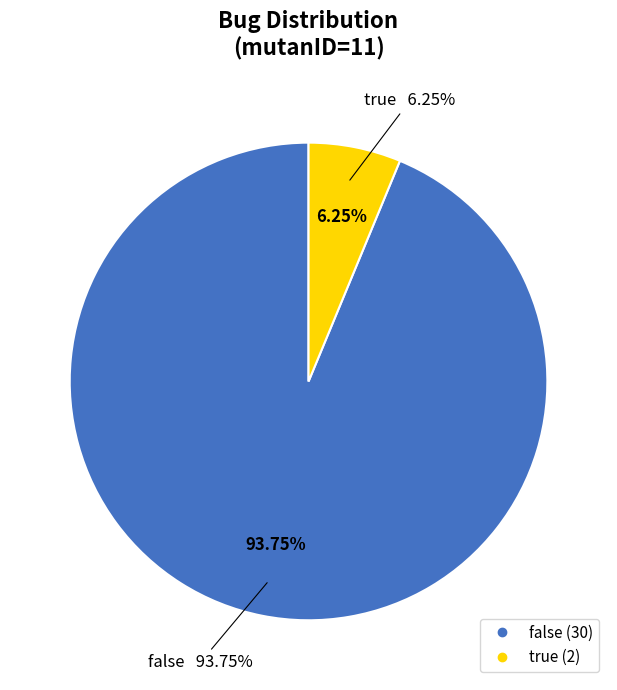

What is the change in value from false to true?

-28